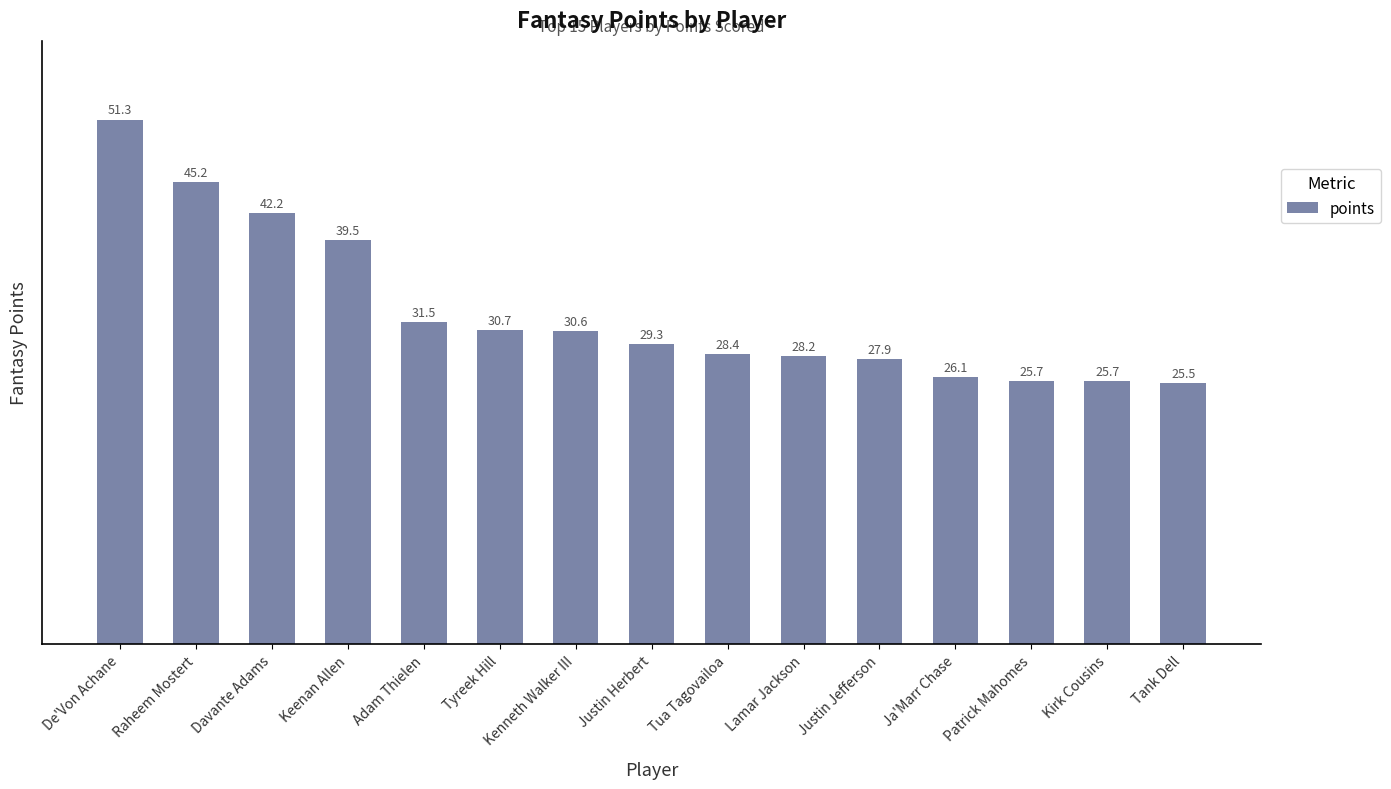

How many data points are less than 29?

7